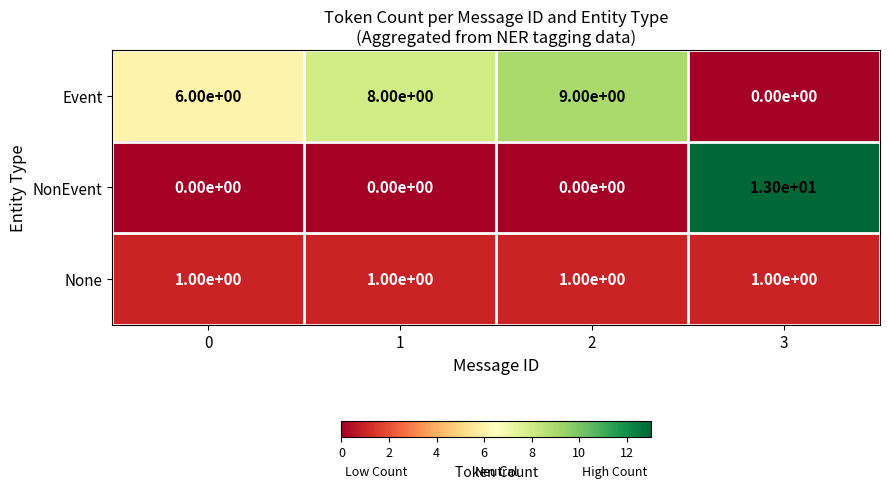

What is the difference between the Event values at 2 and 3?

9